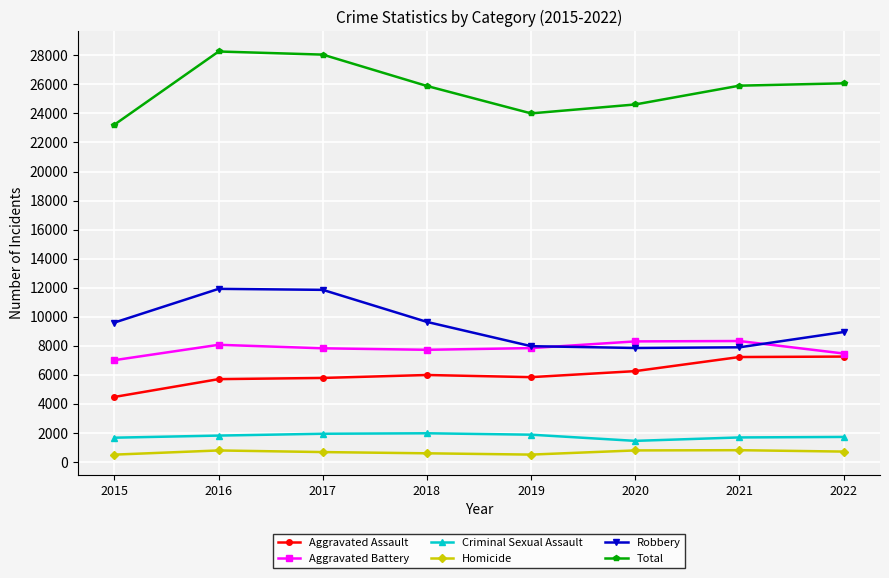

True or false: Homicide has more than 1 points higher than both neighbors.

True